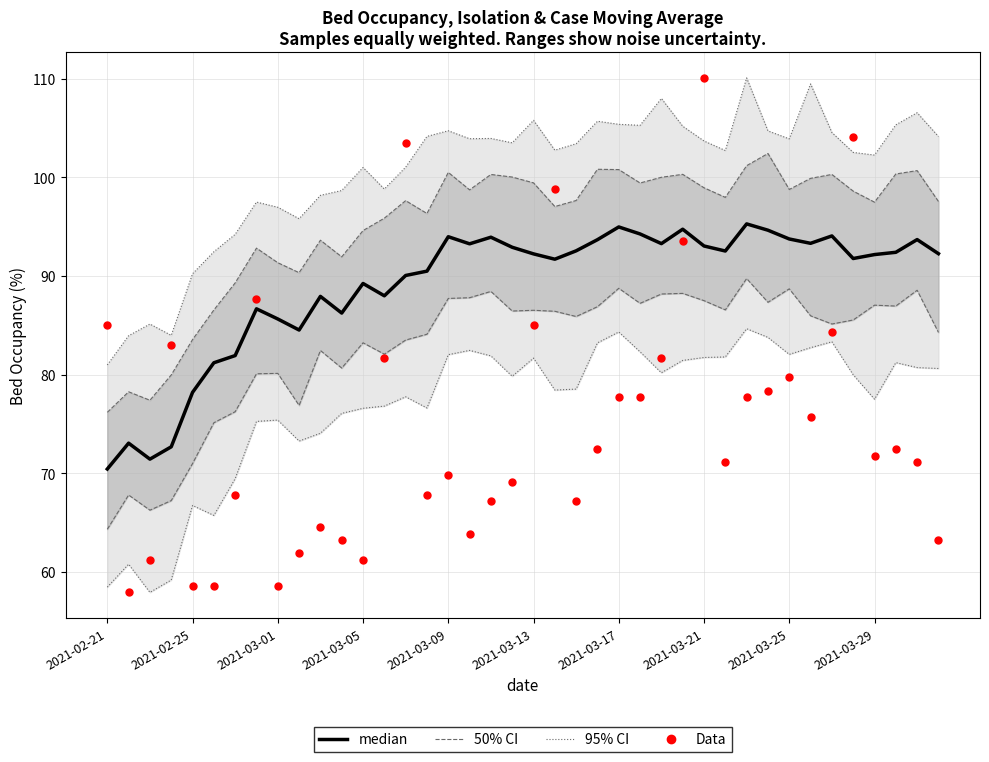

Which series contains the lowest Y value?

Data